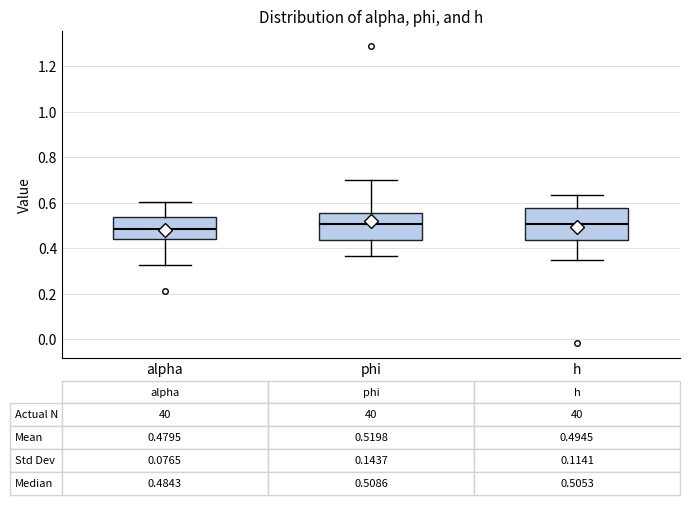

Which box is the tallest, from its lower edge to its upper edge?

h